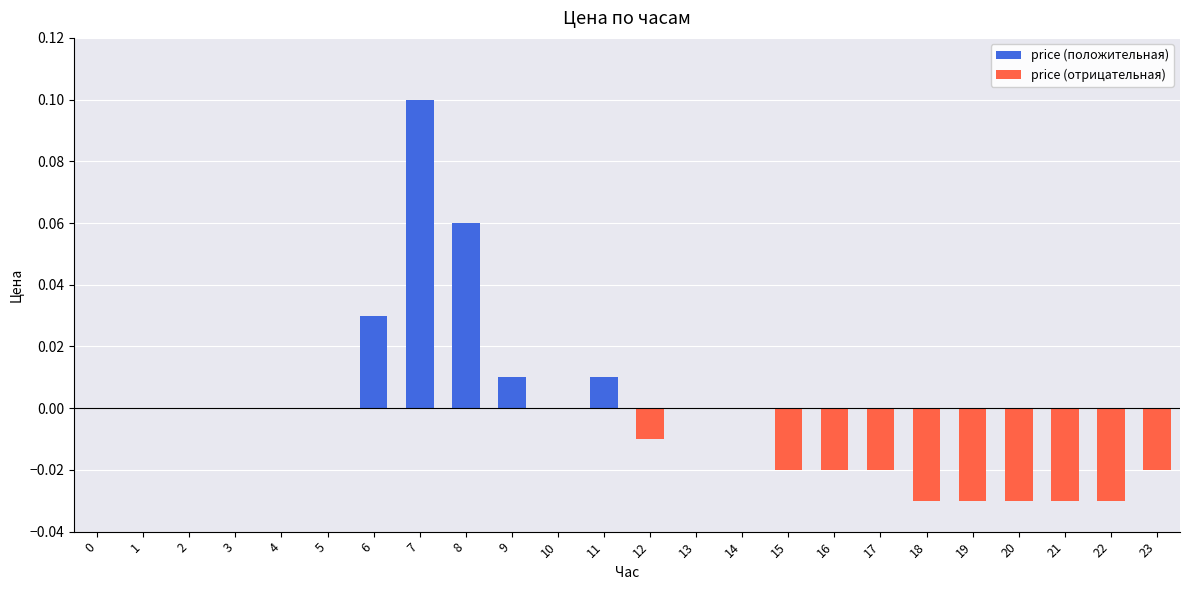

Is it true that the value at 3 is 0.0?

True